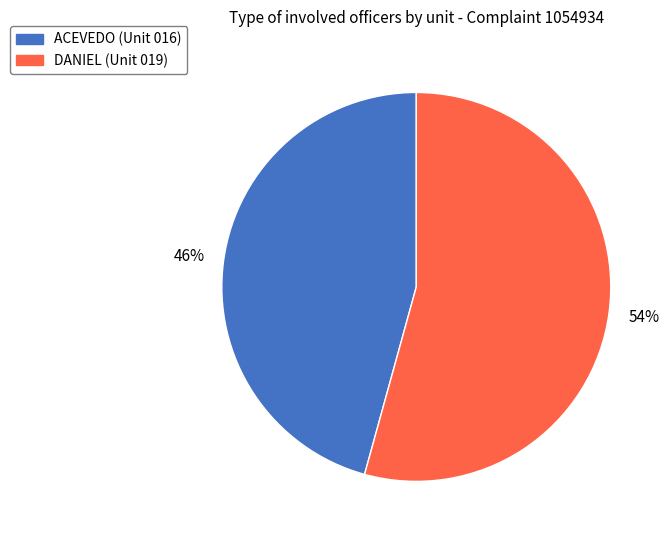

Is DANIEL the majority of the pie?

Yes